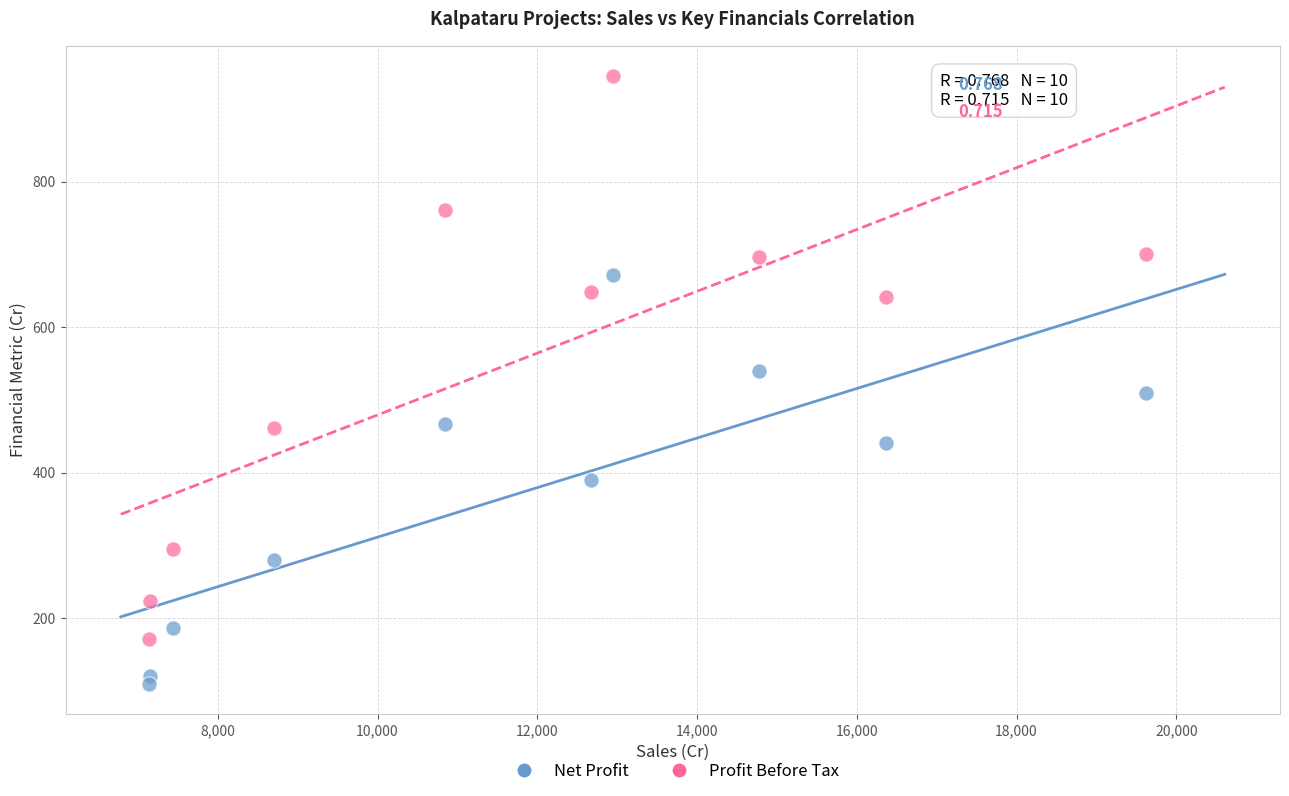

What is the X range (max minus min) for the scatter plot?

12483.5